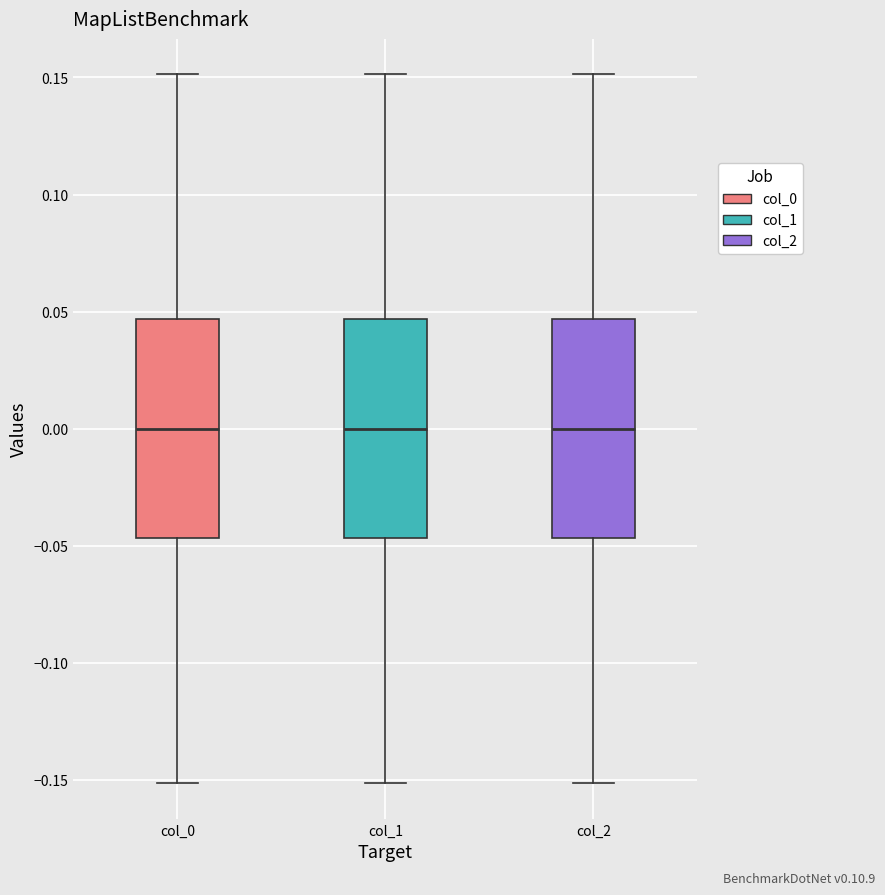

Reading left to right, transcribe this box plot: for each box, give where its median line is, the range the box spans, and where its two whiskers end, as read against the y-axis. The values are not printed on the chart, so give them approximately, as read against the axis.

col_0: median 0.000, box -0.045 to 0.045, whiskers -0.150 to 0.150
col_1: median 0.000, box -0.045 to 0.045, whiskers -0.150 to 0.150
col_2: median 0.000, box -0.045 to 0.045, whiskers -0.150 to 0.150